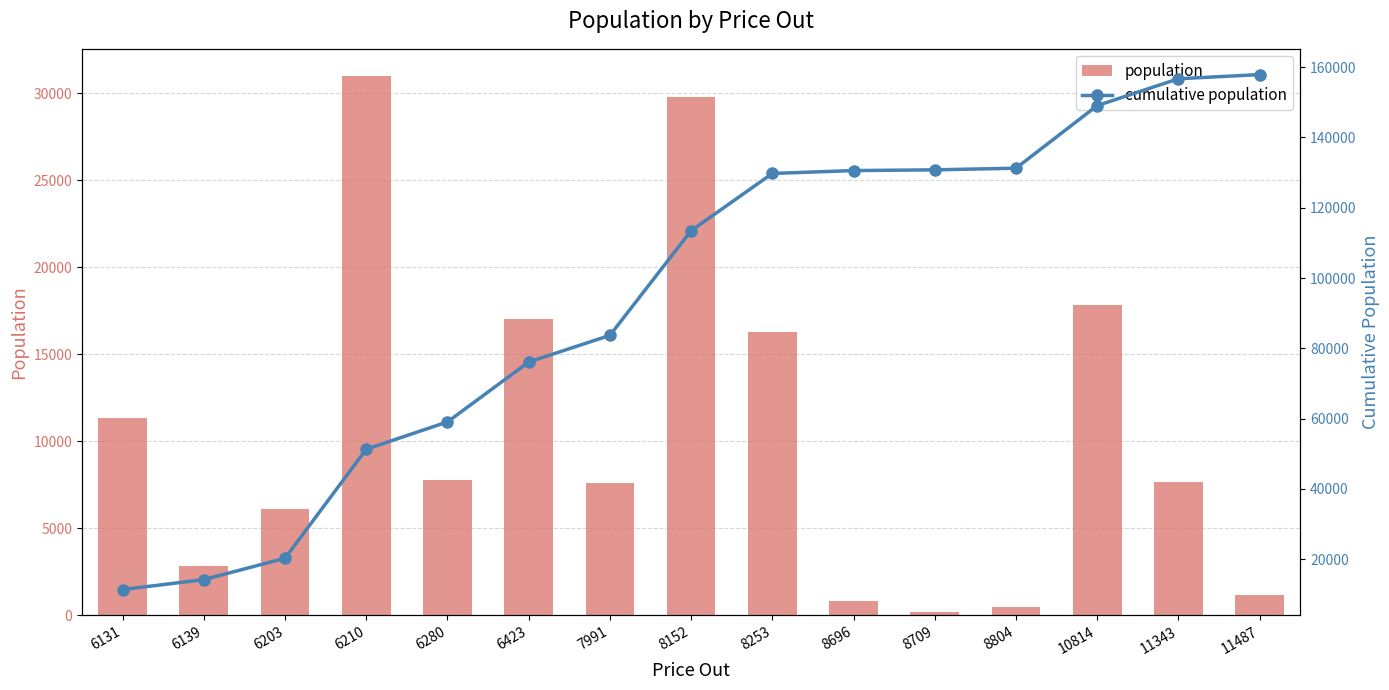

Count the number of data series in this chart.

2